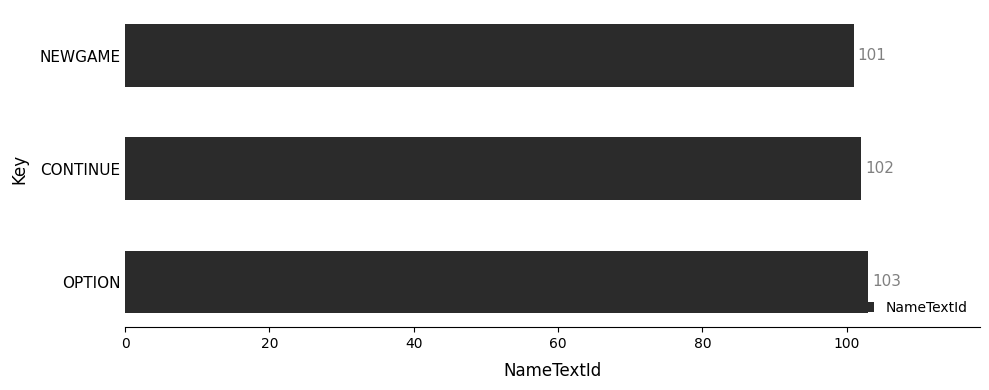

What is the minimum value shown in the chart?

101